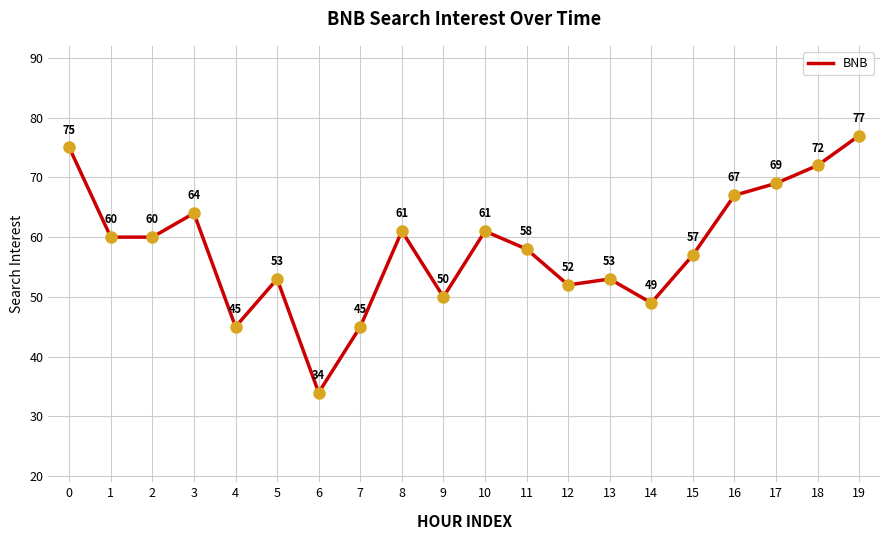

What is the average value?

58